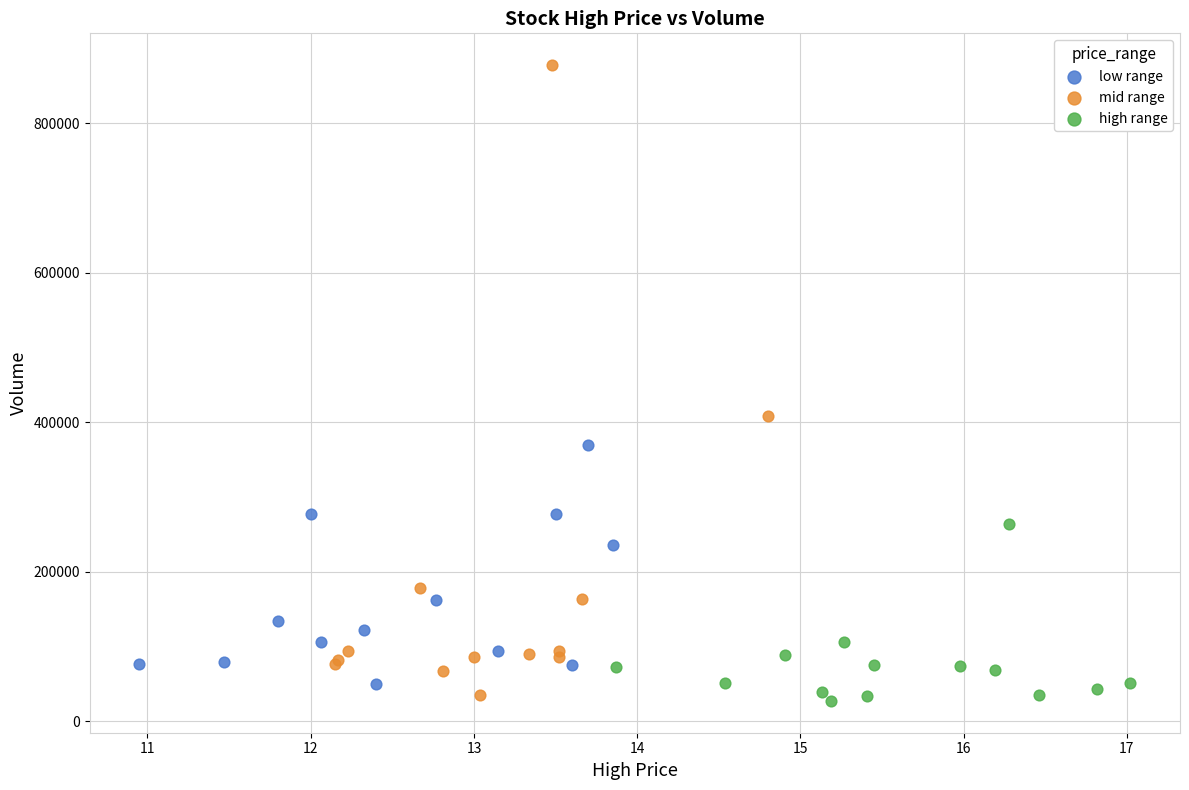

What are all the series names shown in the legend?

low range, mid range, high range